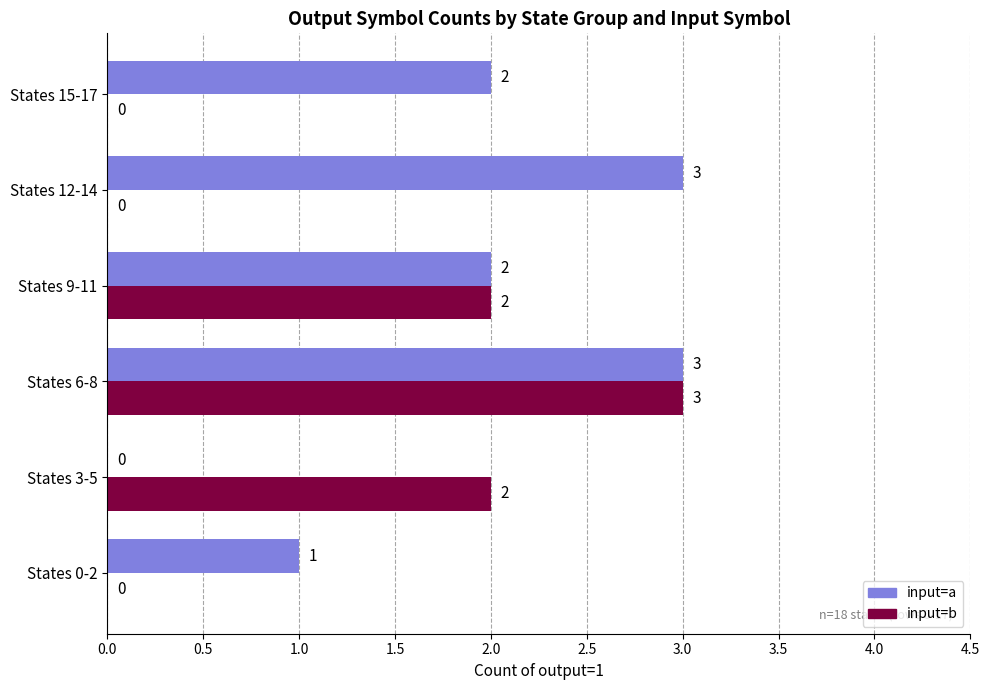

How many input=b values are between 0 and 2?

5